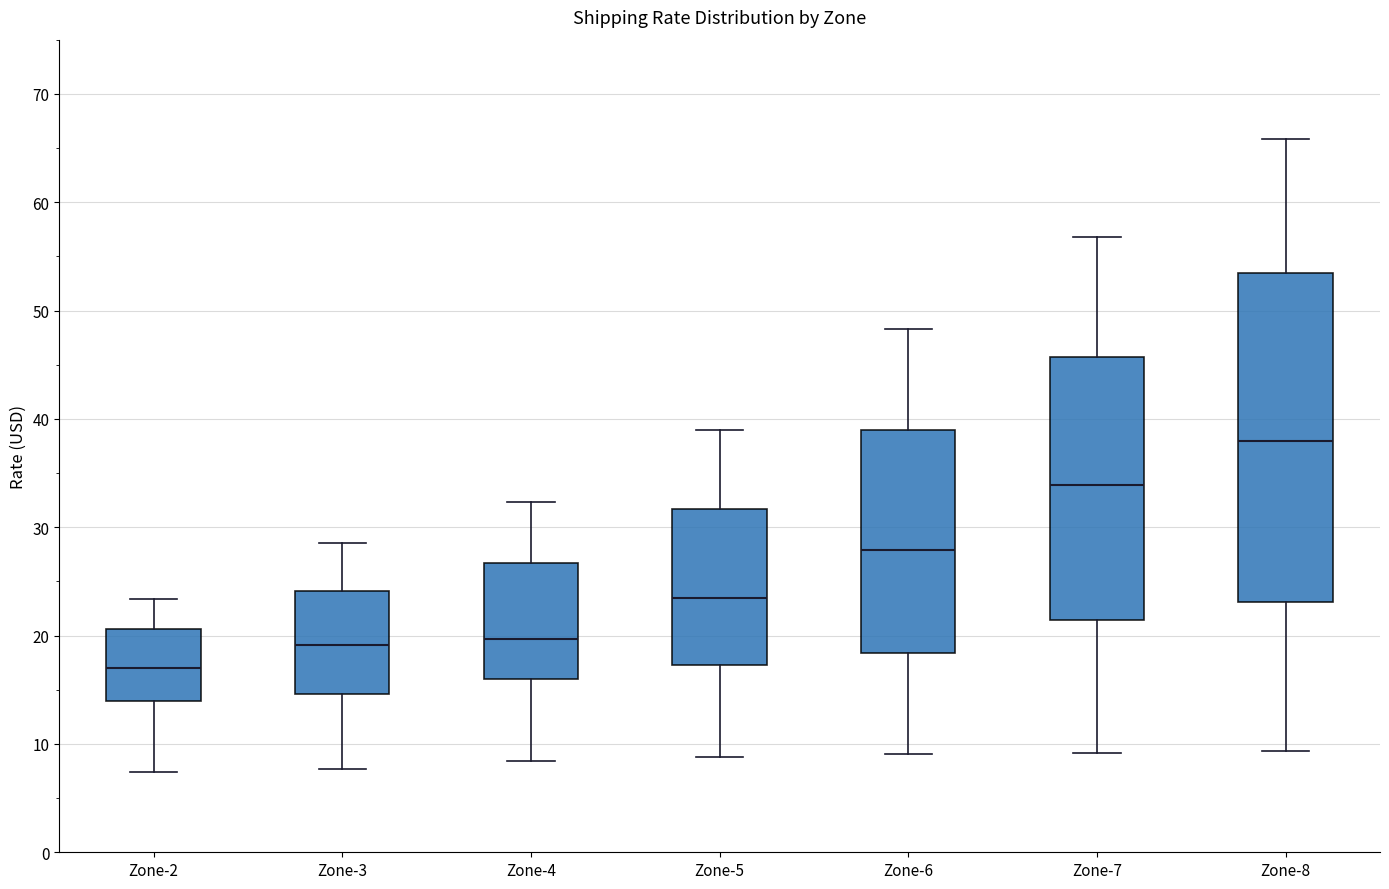

Reading left to right, read every box against the y-axis: the position of its median line, the range the box covers, and the ends of its whiskers. The values are not printed on the chart, so give them approximately, as read against the axis.

Zone-2: median 17, box 14 to 21, whiskers 7 to 23
Zone-3: median 19, box 15 to 24, whiskers 8 to 29
Zone-4: median 20, box 16 to 27, whiskers 8 to 32
Zone-5: median 24, box 17 to 32, whiskers 9 to 39
Zone-6: median 28, box 18 to 39, whiskers 9 to 48
Zone-7: median 34, box 21 to 46, whiskers 9 to 57
Zone-8: median 38, box 23 to 53, whiskers 9 to 66